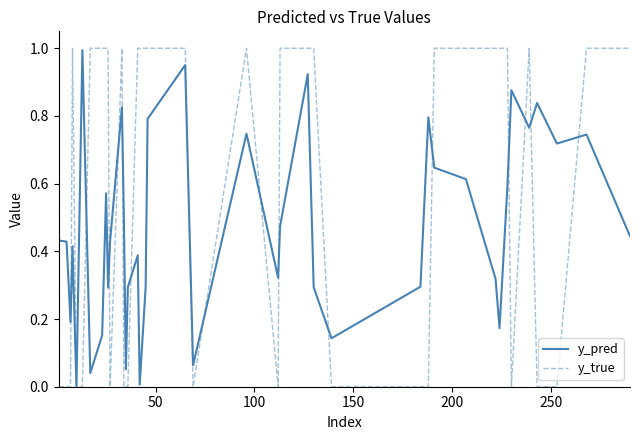

Which series has the largest range (max minus min)?

y_true